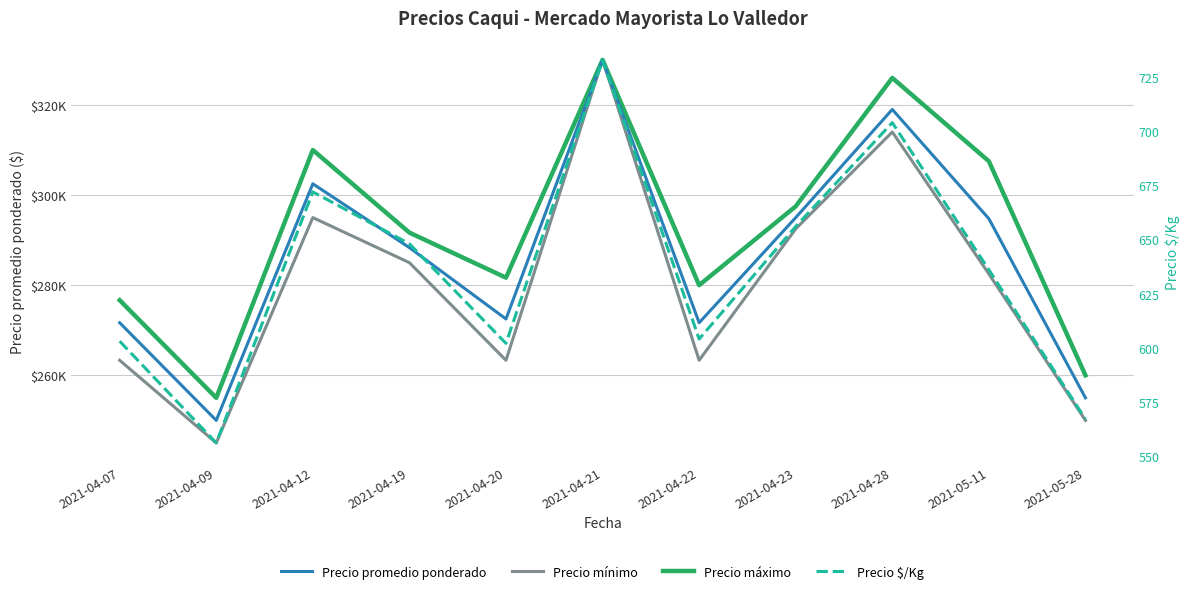

True or false: Precio $/Kg and Precio mínimo cross at least once.

False